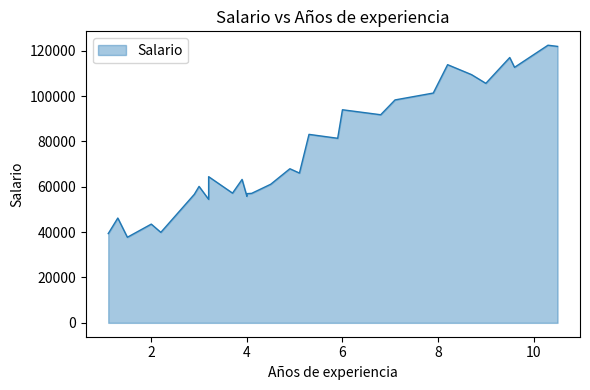

Which label corresponds to the smallest value in the chart?

1.5